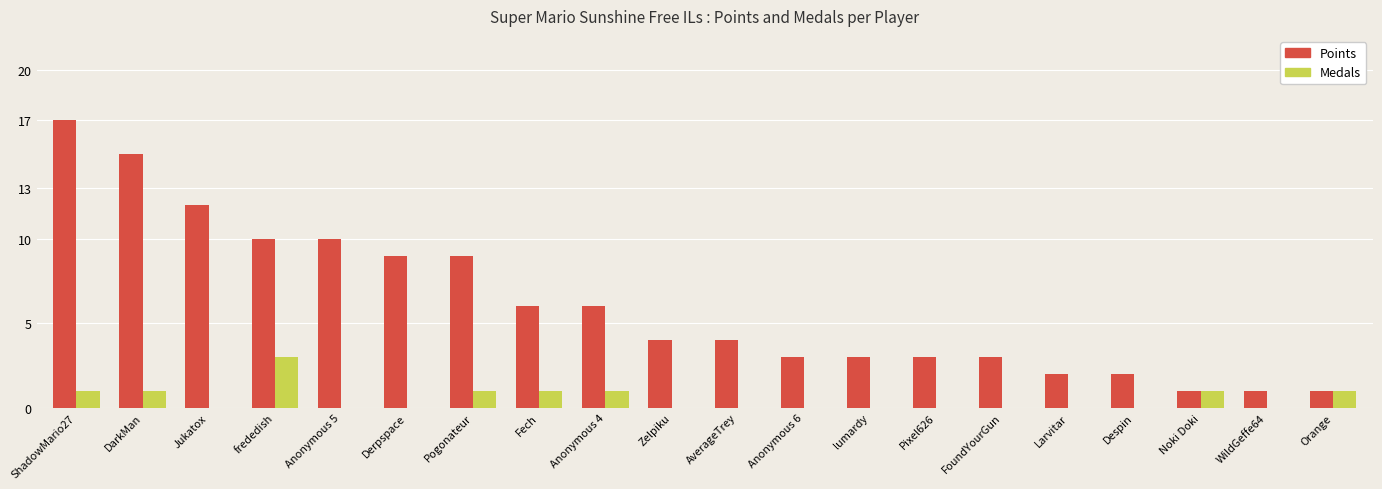

How many series are shown in this chart?

2